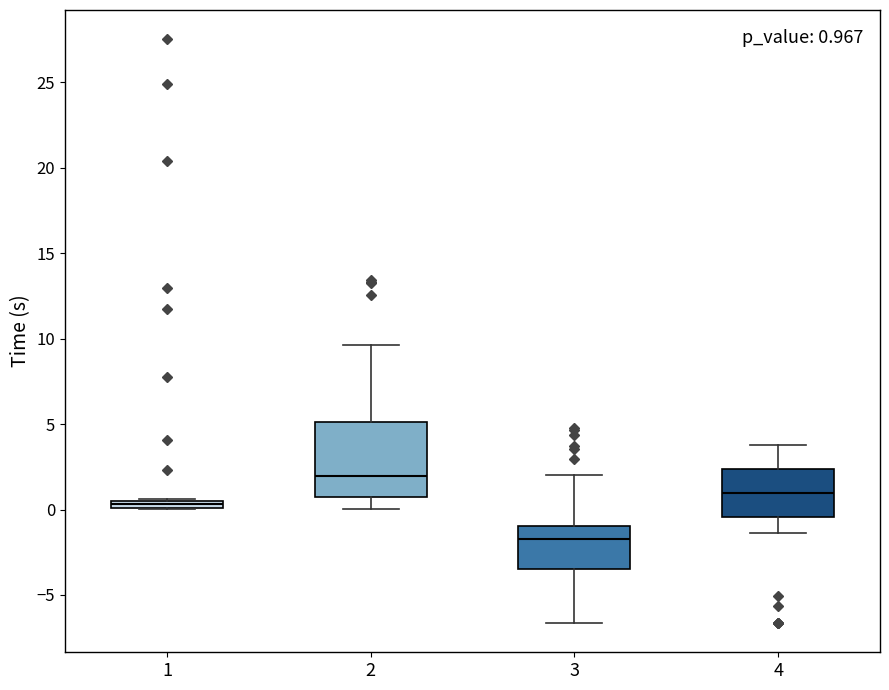

Which box has the highest median line?

2